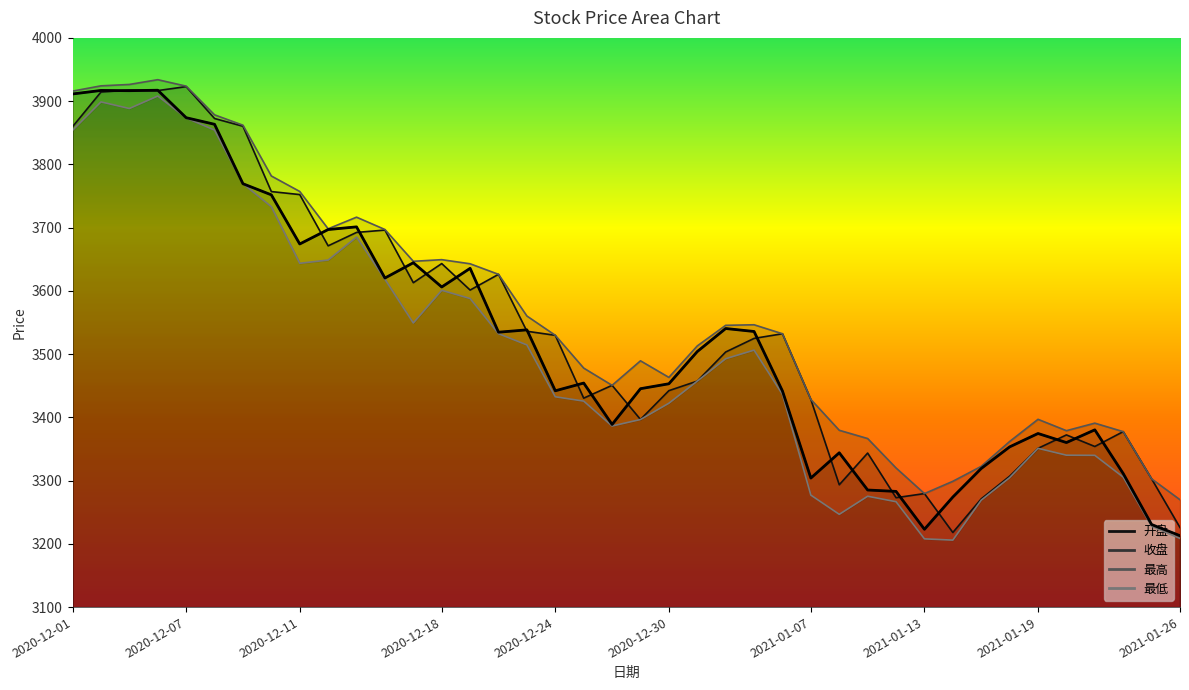

What is the label of the 10th point from the left?

2020-12-14